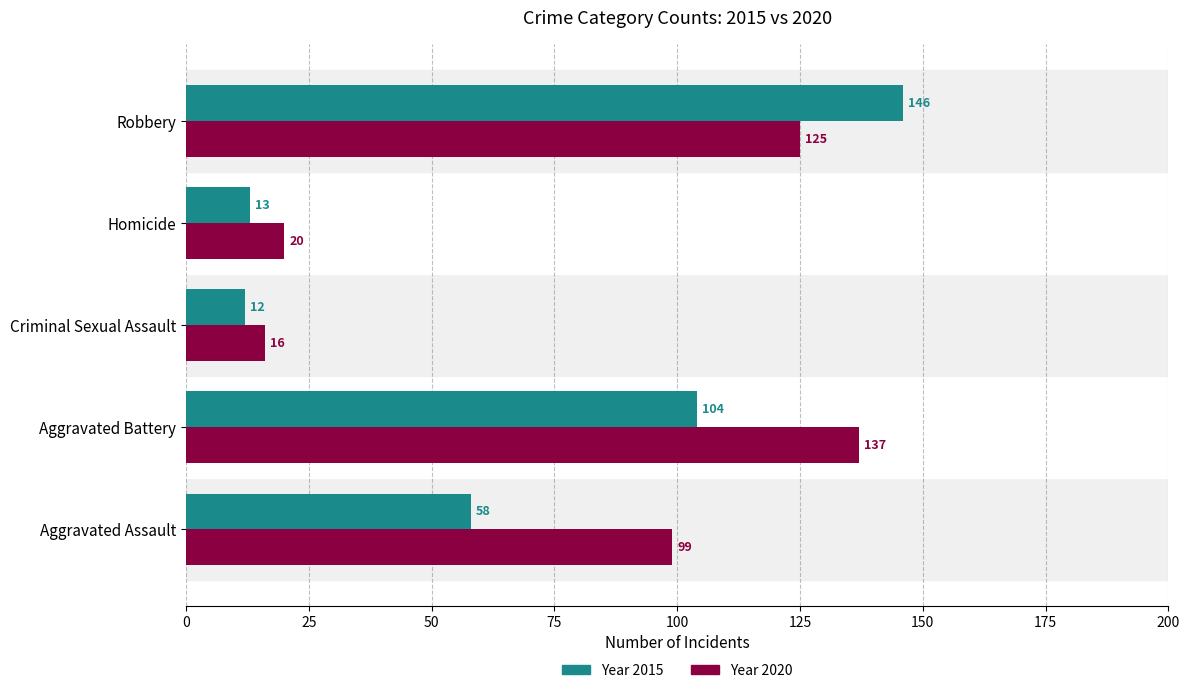

Which category has the highest value across all series?

Robbery